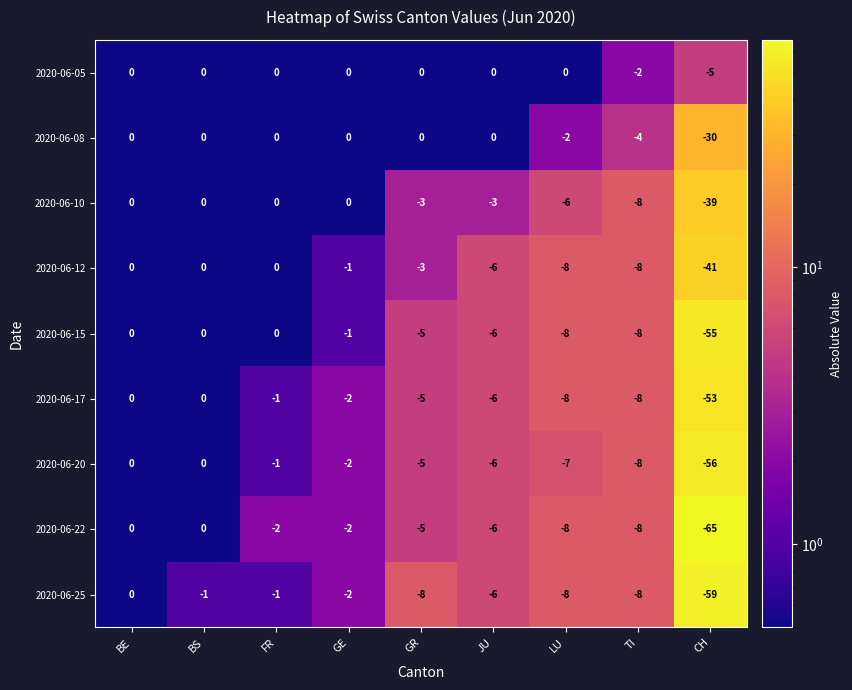

Which category has the lowest value across all series?

CH